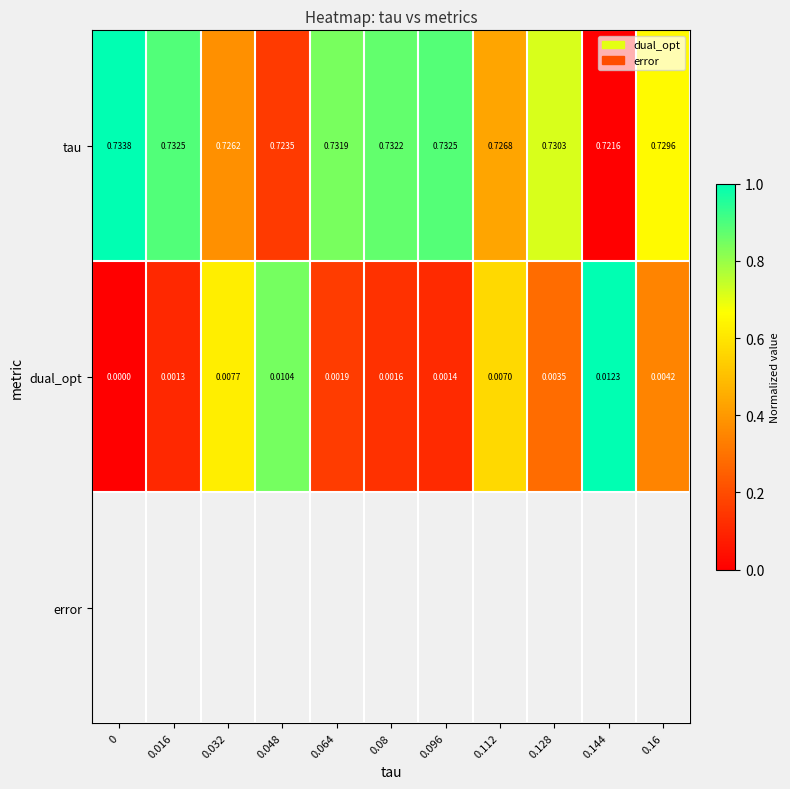

List the series in order of their overall mean, lowest first.

dual_opt, tau